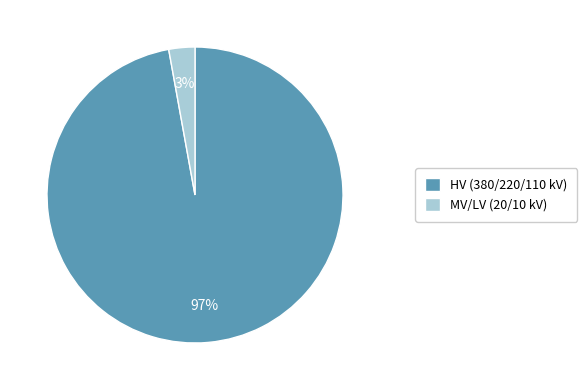

What is the smallest slice in the pie chart?

MV/LV (20/10 kV)